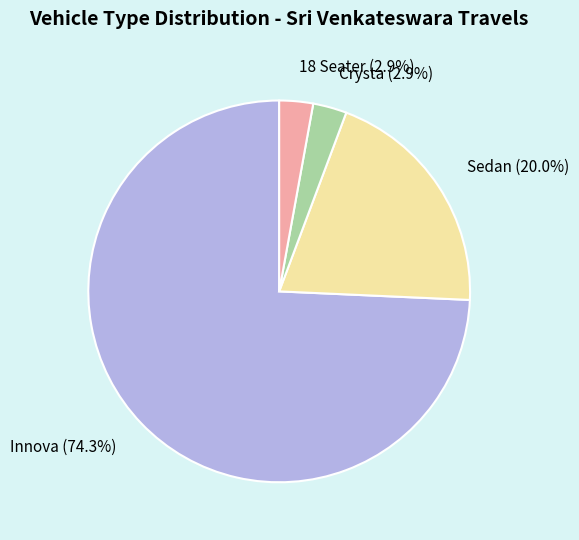

What is the total percentage of 18 Seater (2.9%) and Innova (74.3%)?

77.1%